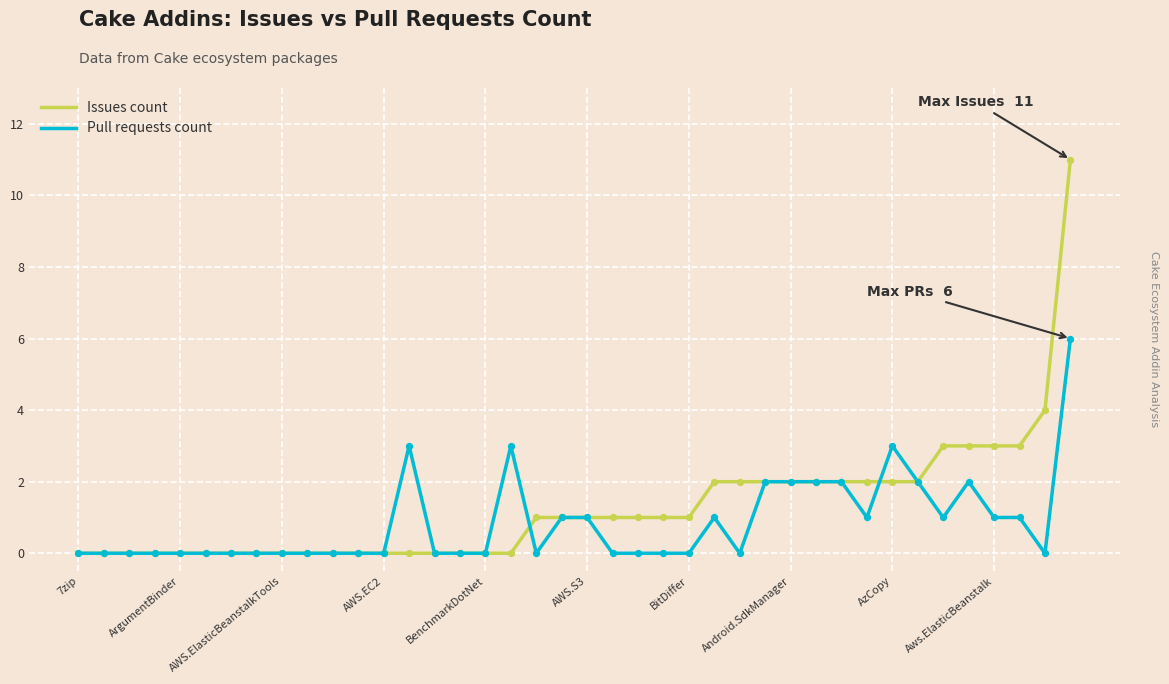

Which series has the largest range (max minus min)?

Issues count